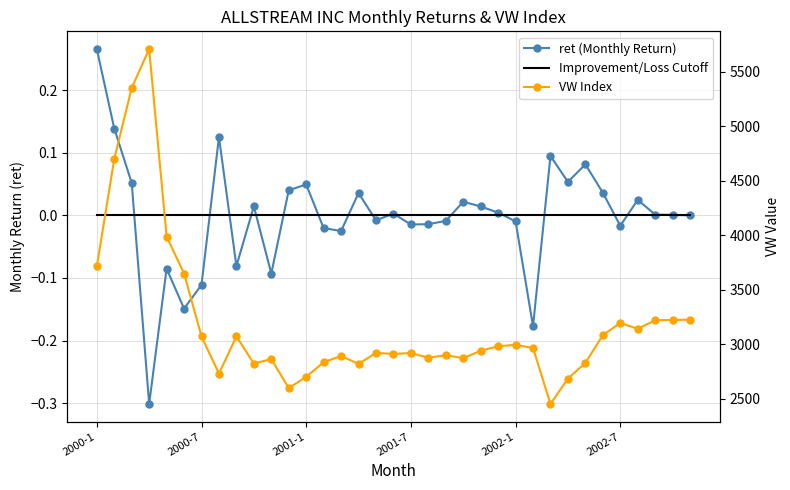

Reading right to left, transcribe all the data shown in this chart.

ret (Monthly Return): 0.0	0.0	0.0	0.0	-0.0	0.0	0.1	0.1	0.1	-0.2	-0.0	0.0	0.0	0.0	-0.0	-0.0	-0.0	0.0	-0.0	0.0	-0.0	-0.0	0.0	0.0	-0.1	0.0	-0.1	0.1	-0.1	-0.1	-0.1	-0.3	0.1	0.1	0.3
Improvement/Loss Cutoff: 0.0	0.0	0.0	0.0	0.0	0.0	0.0	0.0	0.0	0.0	0.0	0.0	0.0	0.0	0.0	0.0	0.0	0.0	0.0	0.0	0.0	0.0	0.0	0.0	0.0	0.0	0.0	0.0	0.0	0.0	0.0	0.0	0.0	0.0	0.0
VW Index: 3225.1	3223.1	3219.1	3141.7	3195.0	3083.4	2828.4	2684.8	2452.5	2965.9	2994.6	2981.7	2940.1	2873.1	2898.9	2876.8	2919.4	2911.7	2920.3	2820.1	2892.4	2834.8	2701.8	2597.6	2863.8	2823.3	3072.0	2730.7	3072.0	3648.5	3987.6	5706.6	5350.9	4699.3	3713.3